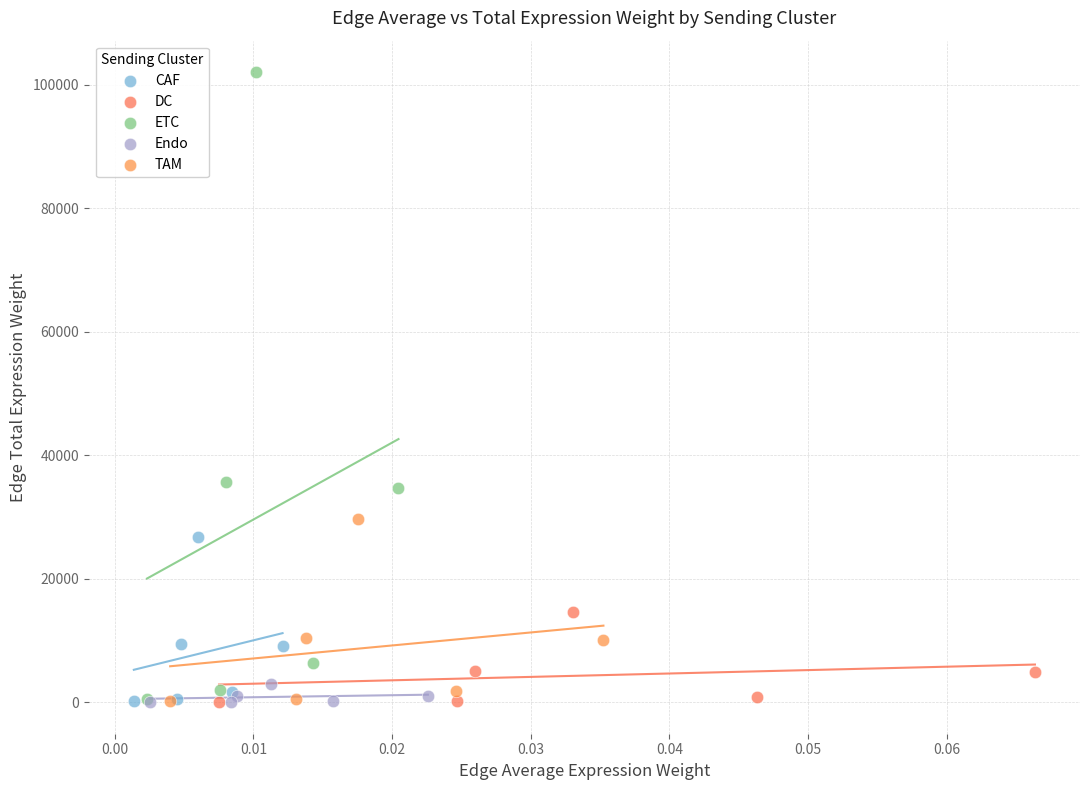

Which series has the widest spread of Y values?

ETC